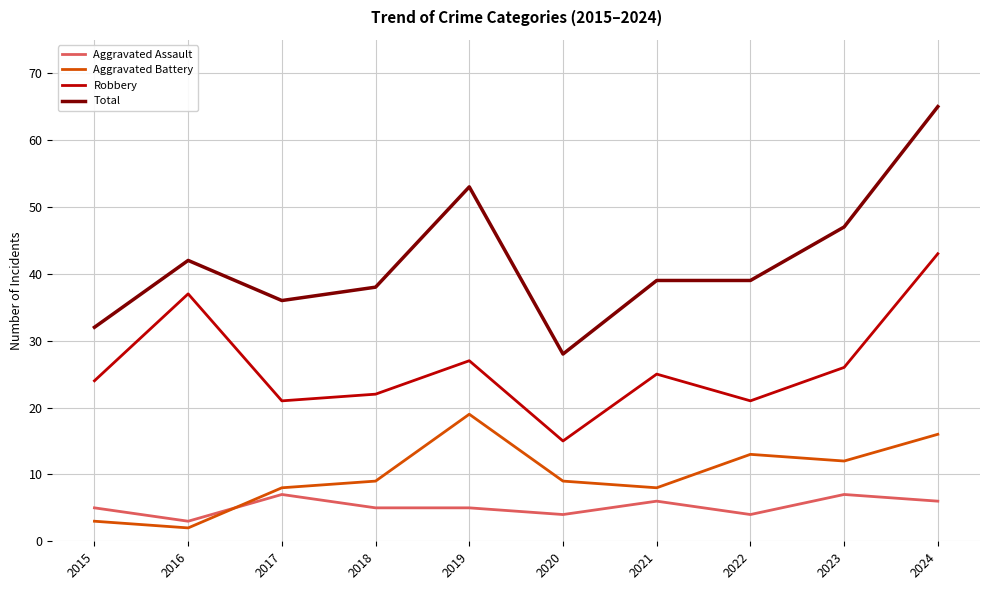

At which category is the sum across all series the highest?

2024